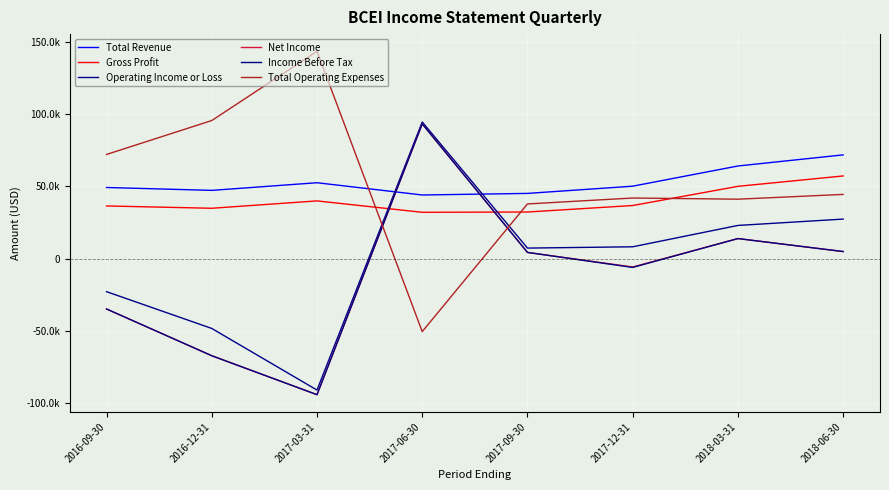

How many data points in Total Revenue are less than 50200?

4